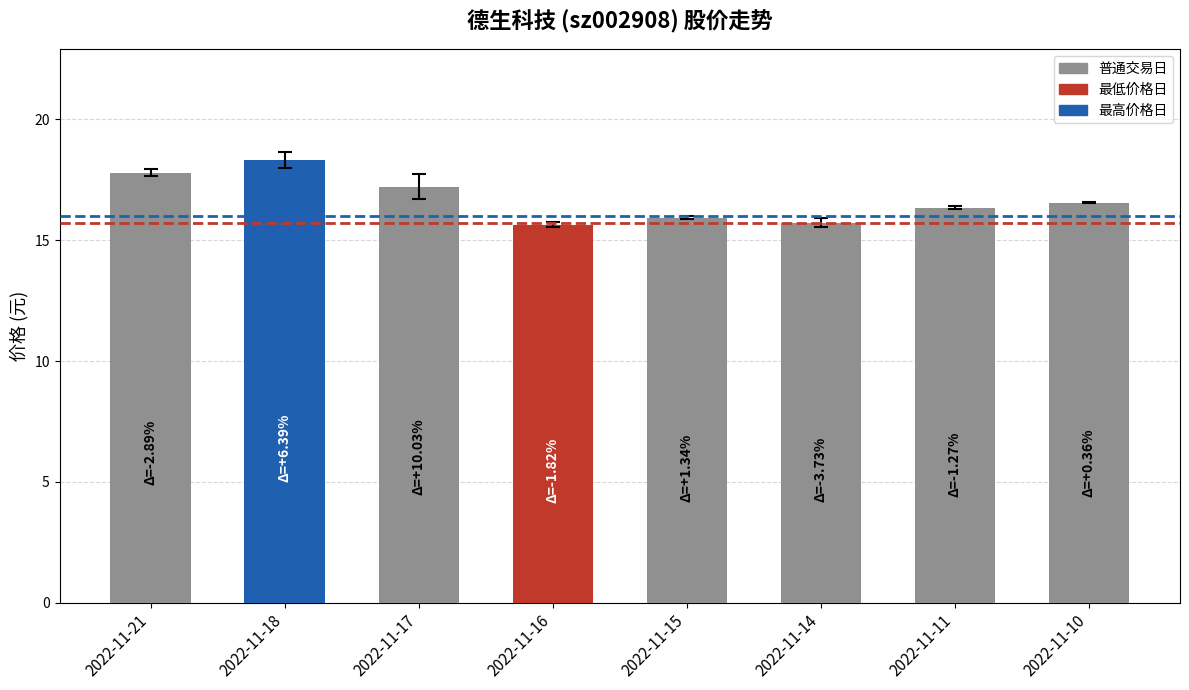

What is the sum of the values at 2022-11-17 and 2022-11-16?

32.9